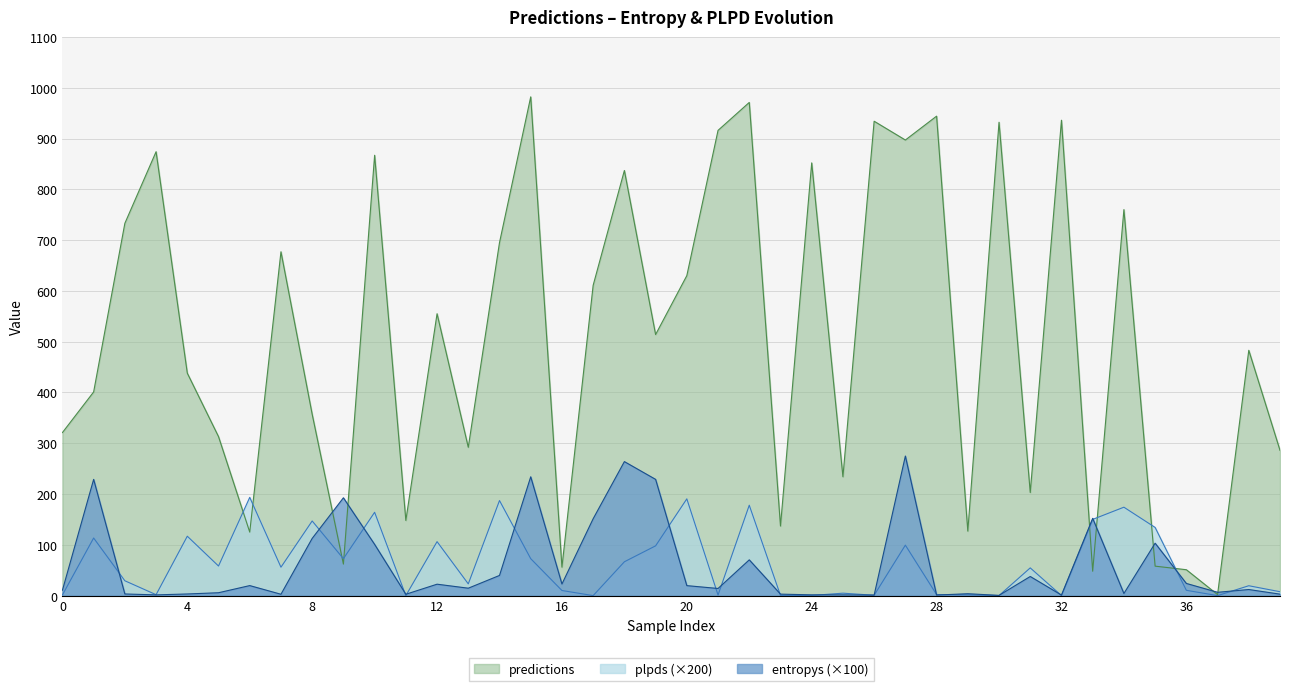

What is the value of the entropys point at the 9th from the left?

112.6